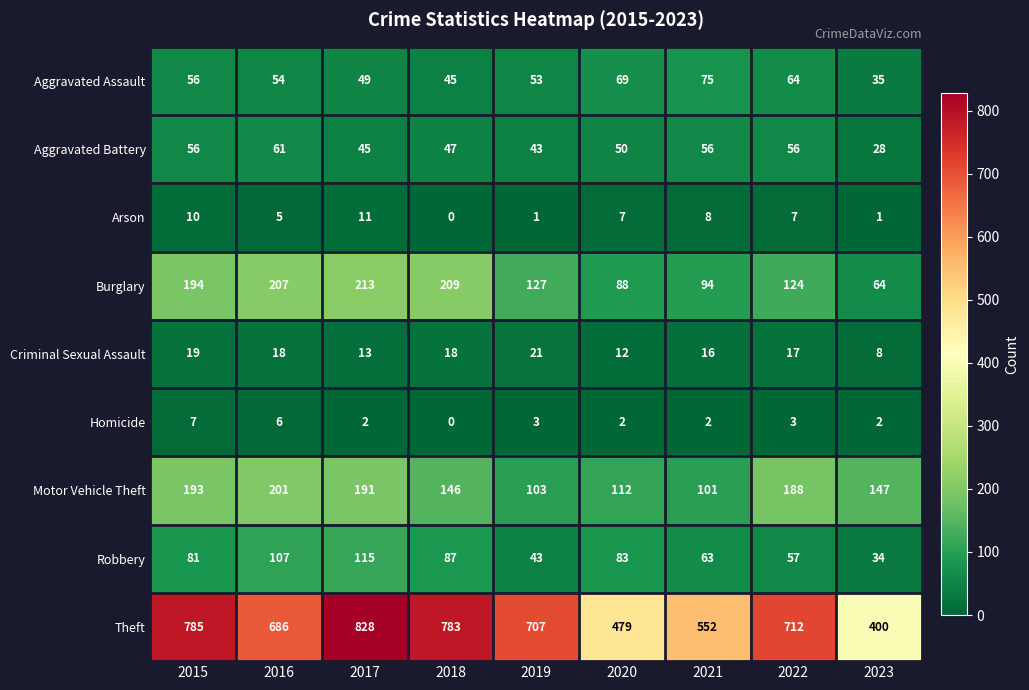

At which category does the chart reach its minimum across all series?

2018